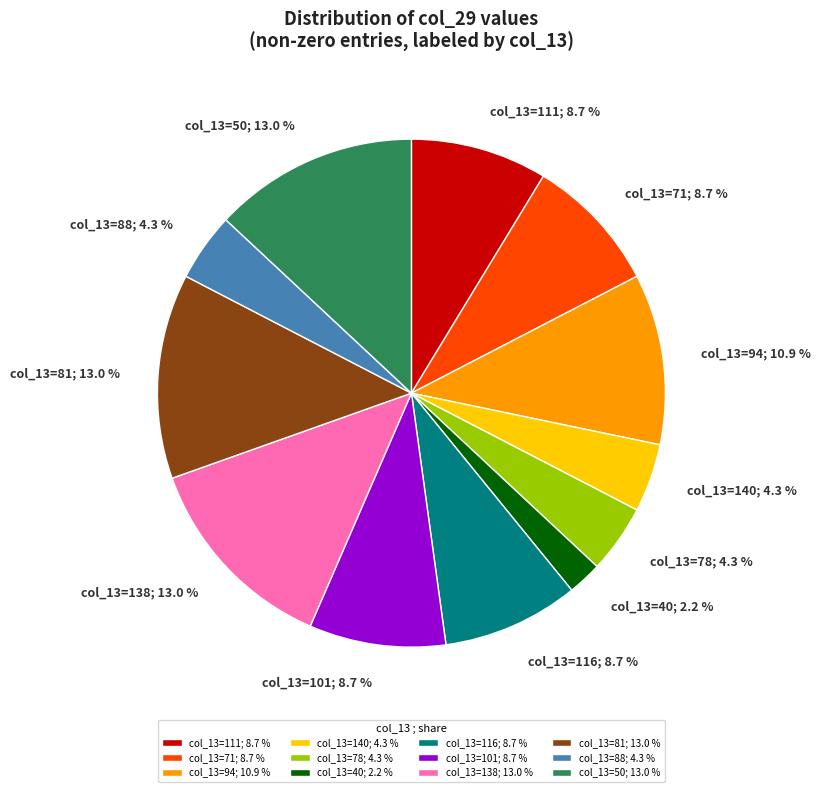

Which category has the smallest portion of the pie?

col_13=40; 2.2 %